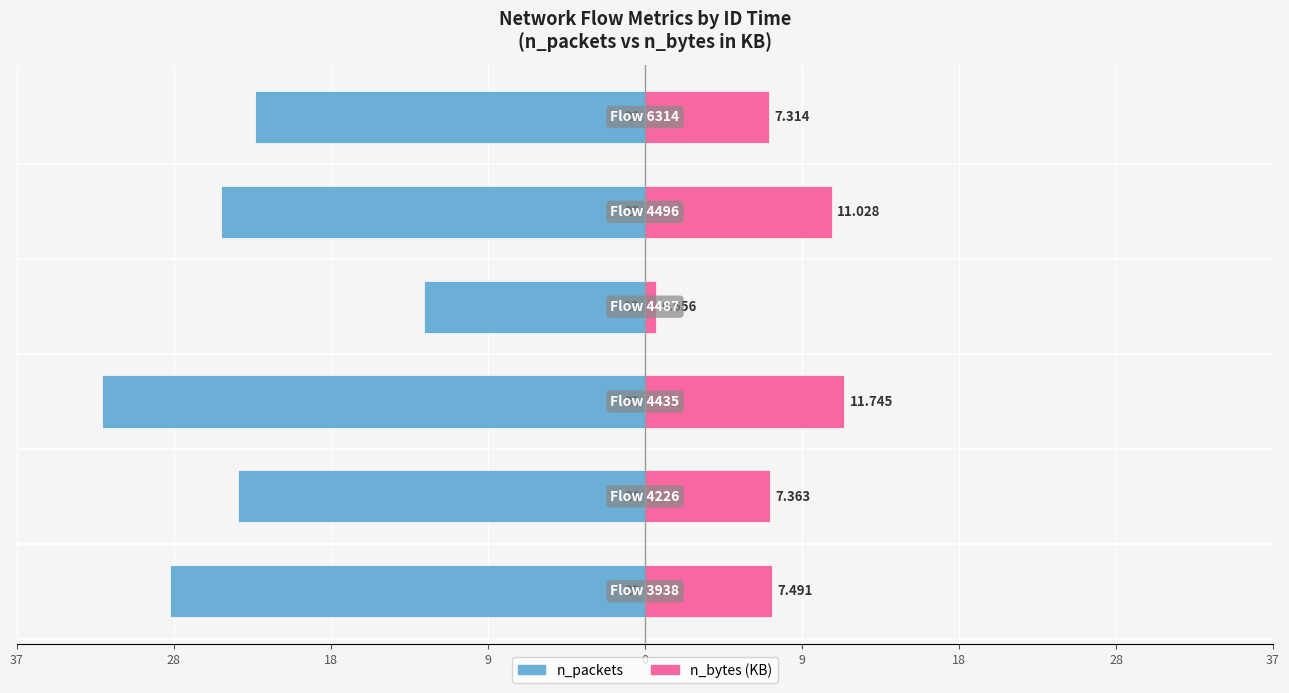

How many values in the n_bytes (KB) series are below 7?

1